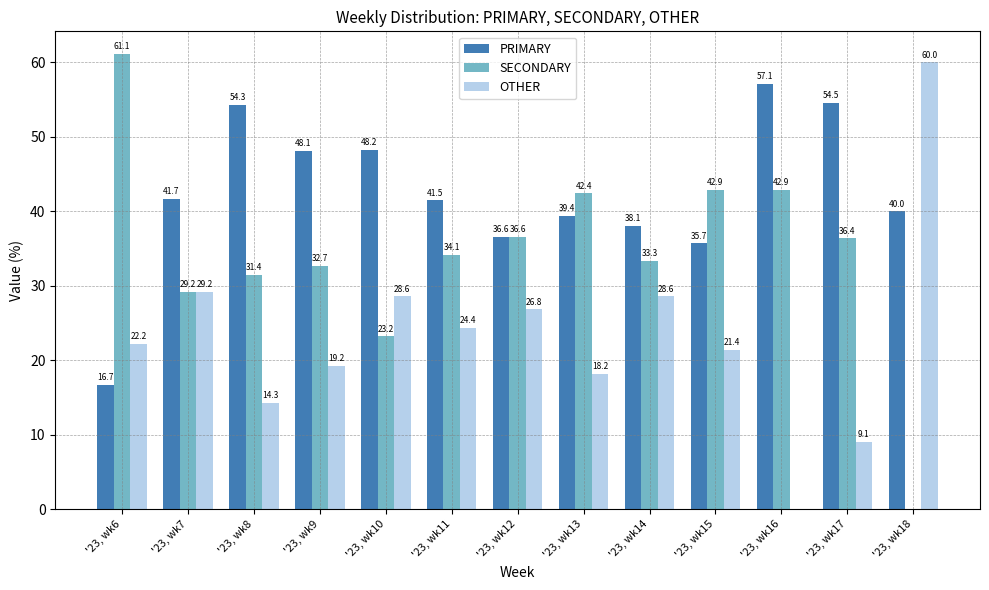

True or false: SECONDARY has a value of 42.9 at '23, wk15.

True